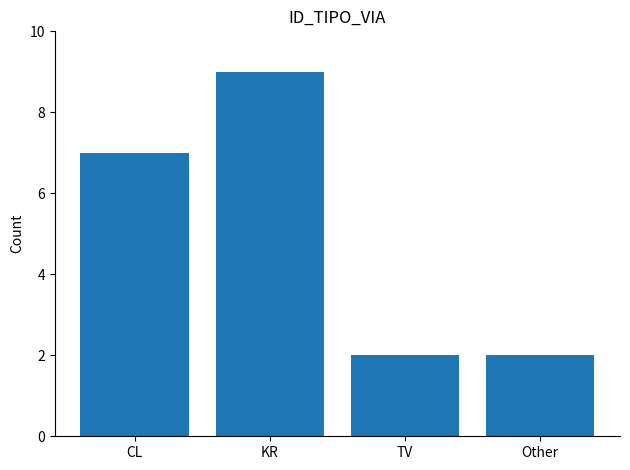

Which has a higher value, CL or KR?

KR